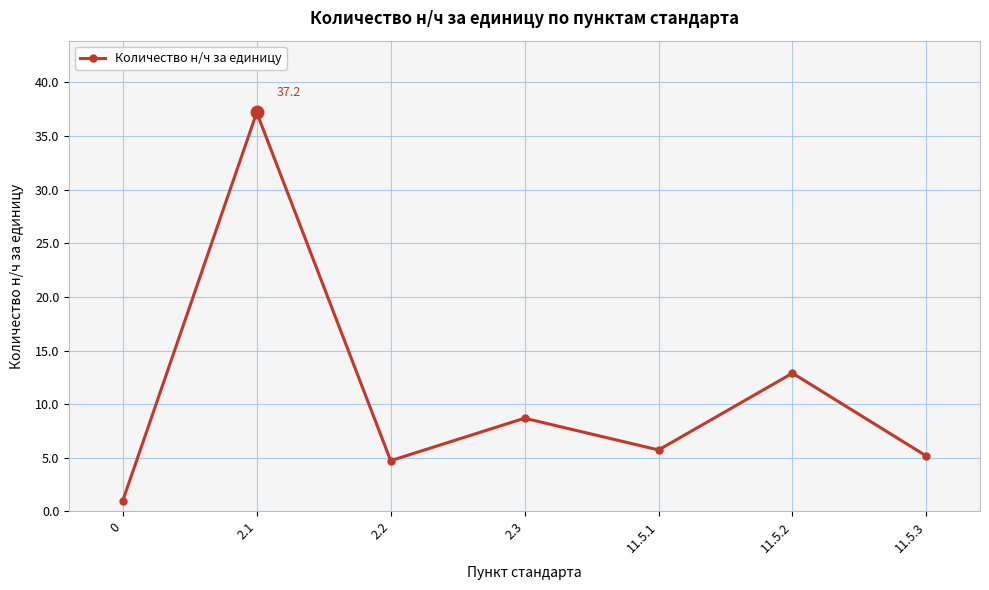

What is the change in value from 11.5.2 to 11.5.3?

-7.7